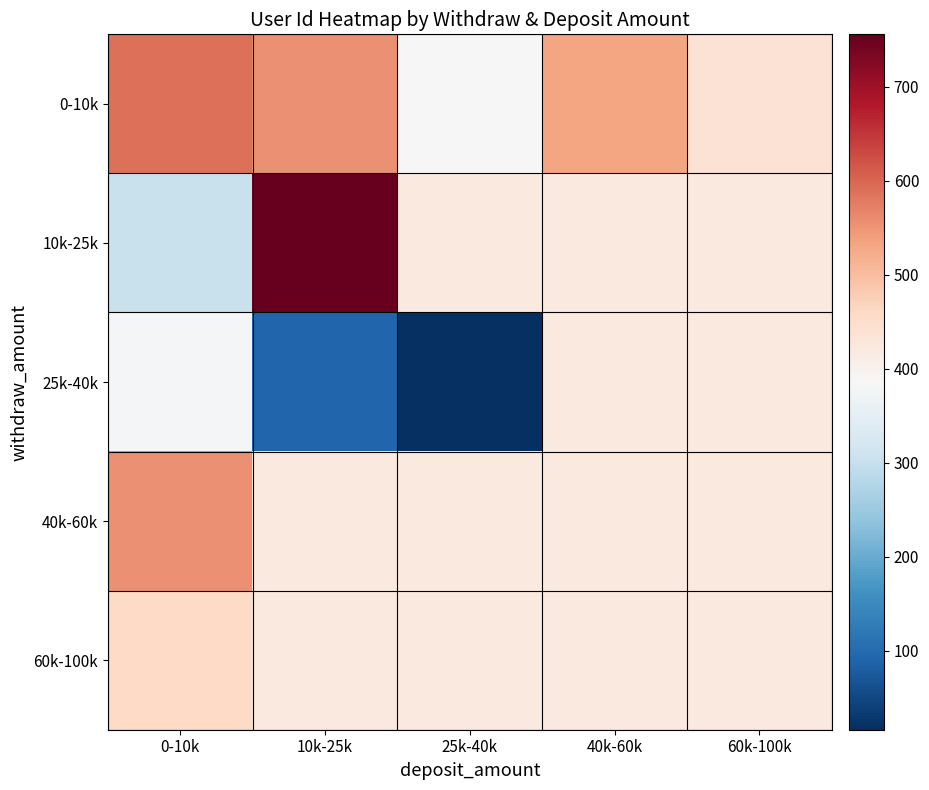

At how many categories does at least one series exceed 653?

1